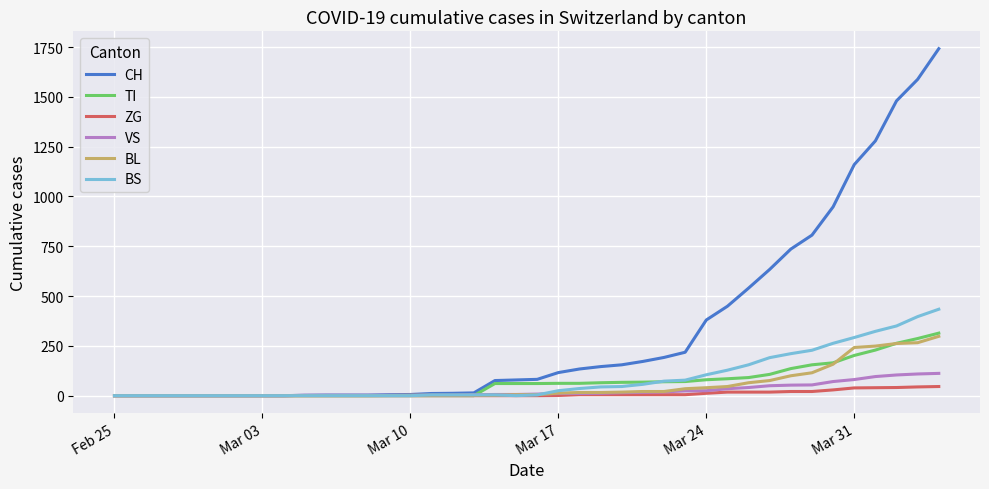

How many categories are shown in the chart?

40